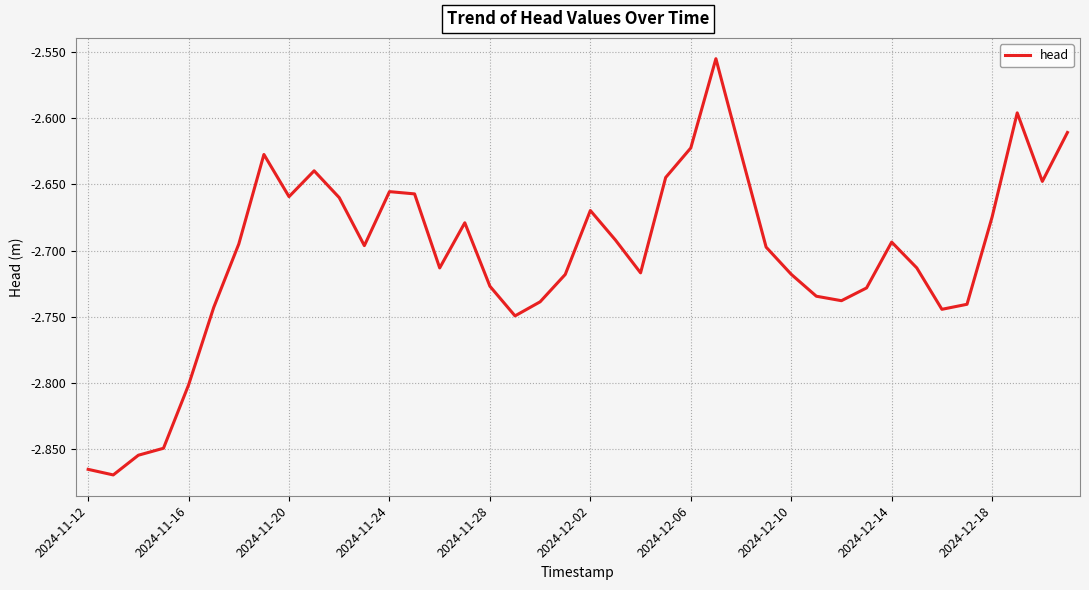

What is the difference between the maximum and minimum values?

0.3